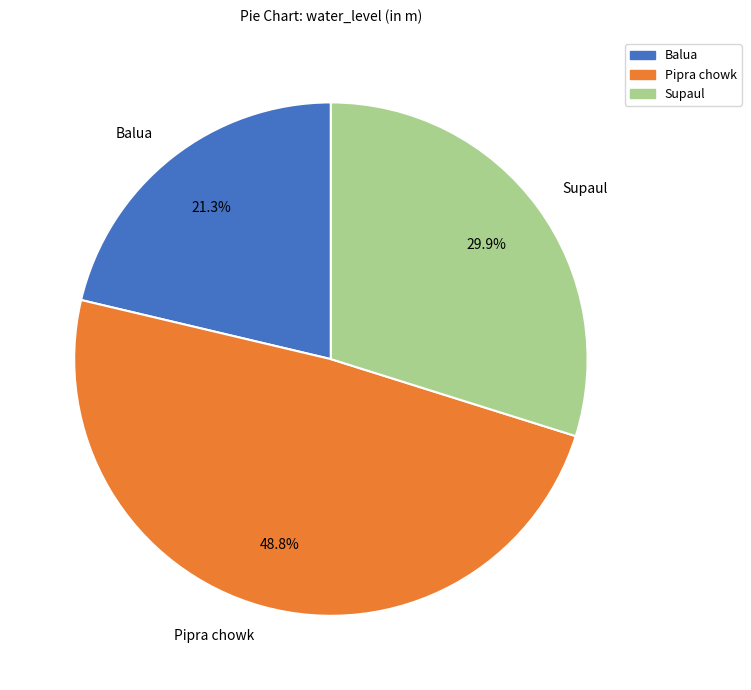

To the nearest percent, what portion does Balua represent?

21%